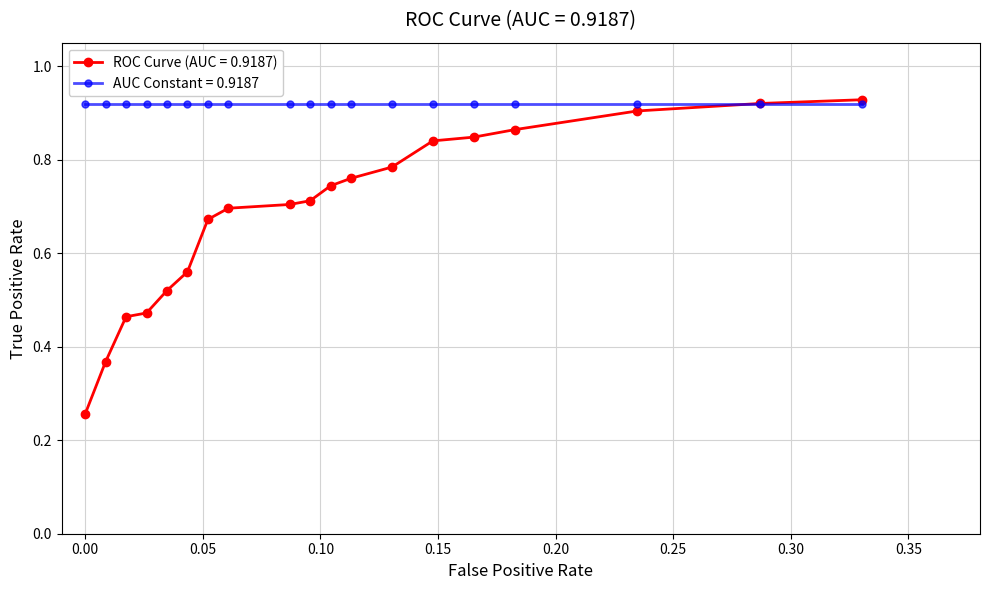

Which series has the largest total across all categories?

AUC Constant = 0.9187